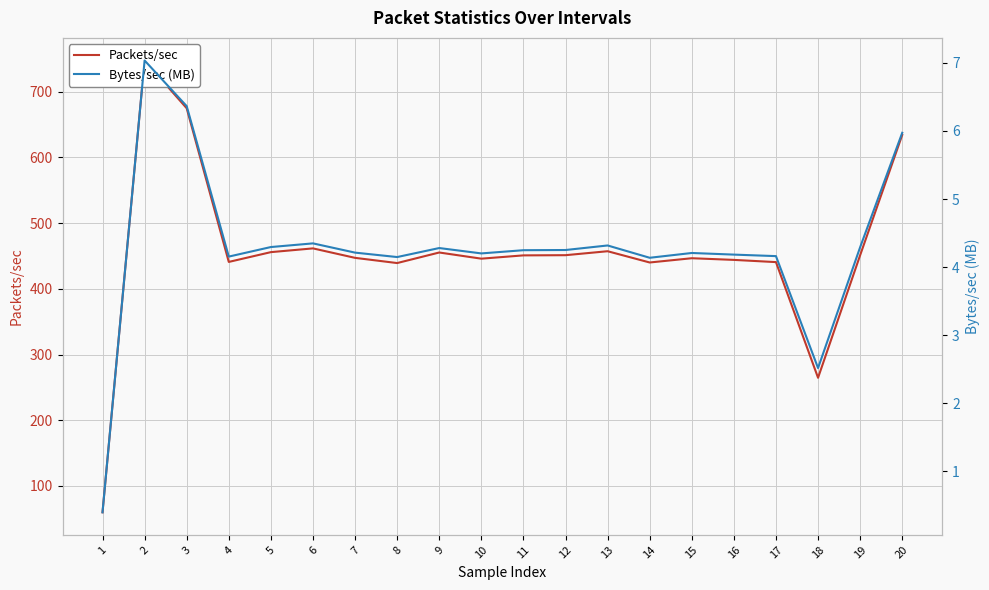

At how many categories does at least one series exceed 728?

1